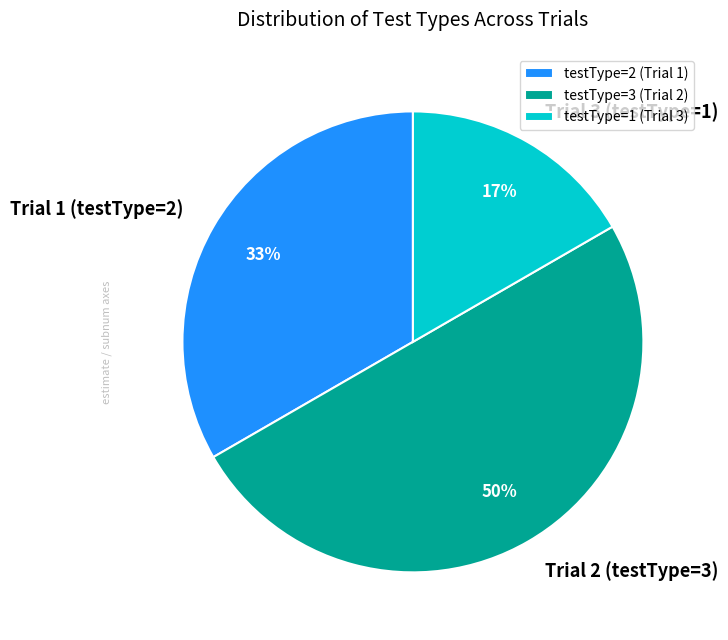

Does Trial 3 (testType=1) represent more than half of the total?

No